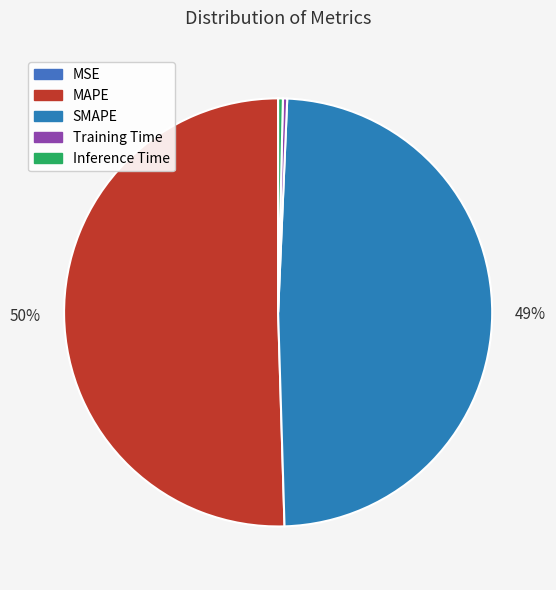

Between Training Time and MAPE, which is larger?

MAPE